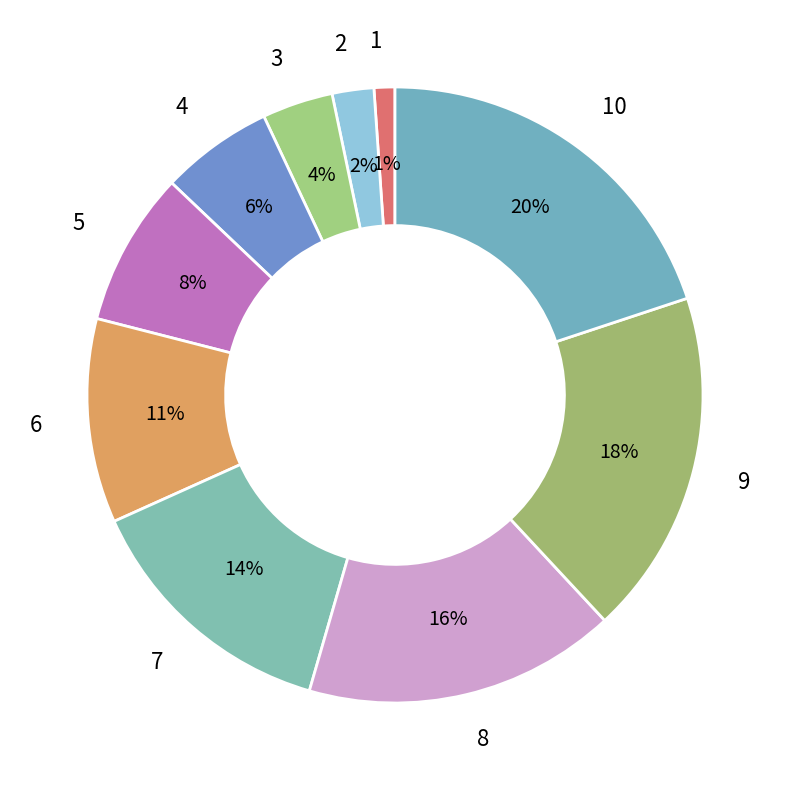

Is it true that 4 is 6% of the pie?

True